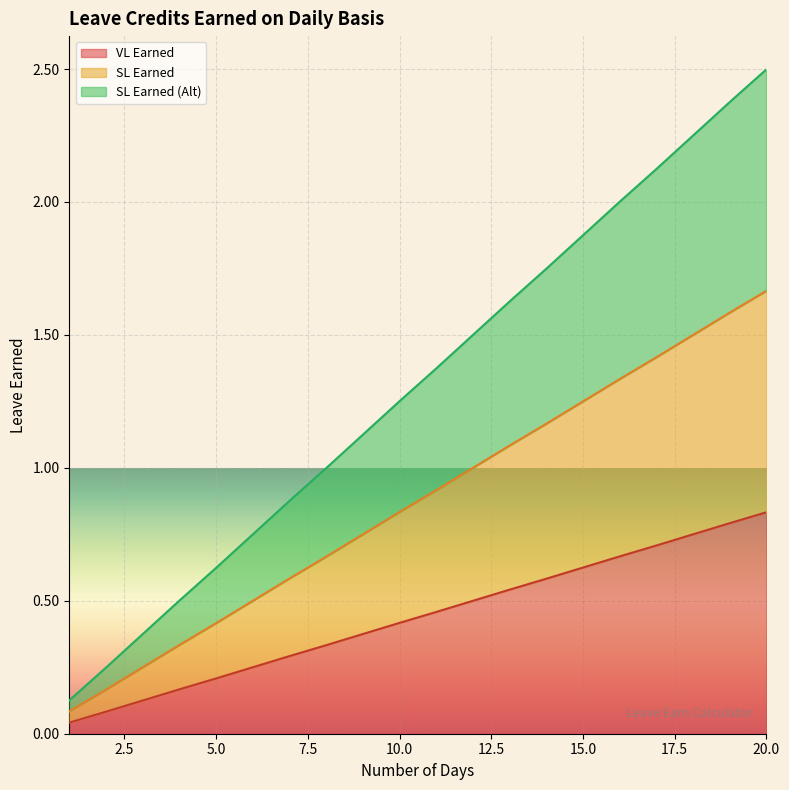

Between 1 and 20, which is larger?

20